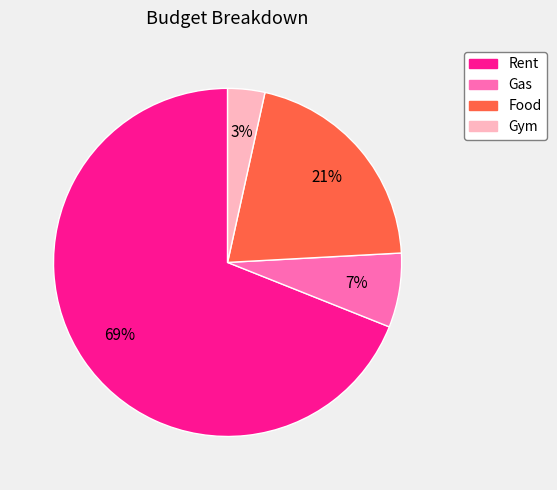

Rank the categories by value from lowest to highest.

Gym, Gas, Food, Rent